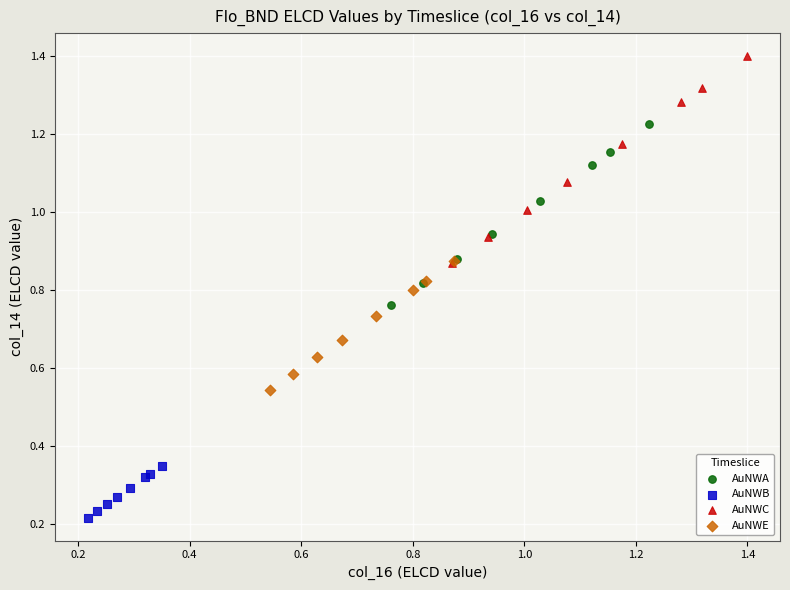

Which series reaches the maximum Y coordinate?

AuNWC